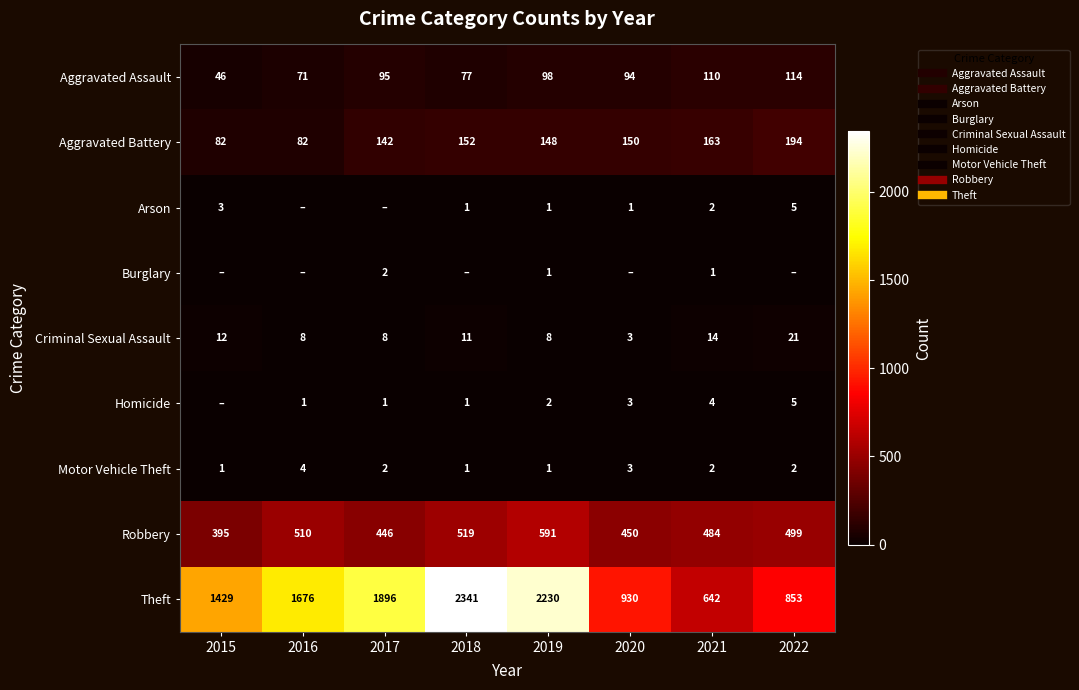

Is it true that Motor Vehicle Theft equals 1 at 2018?

True